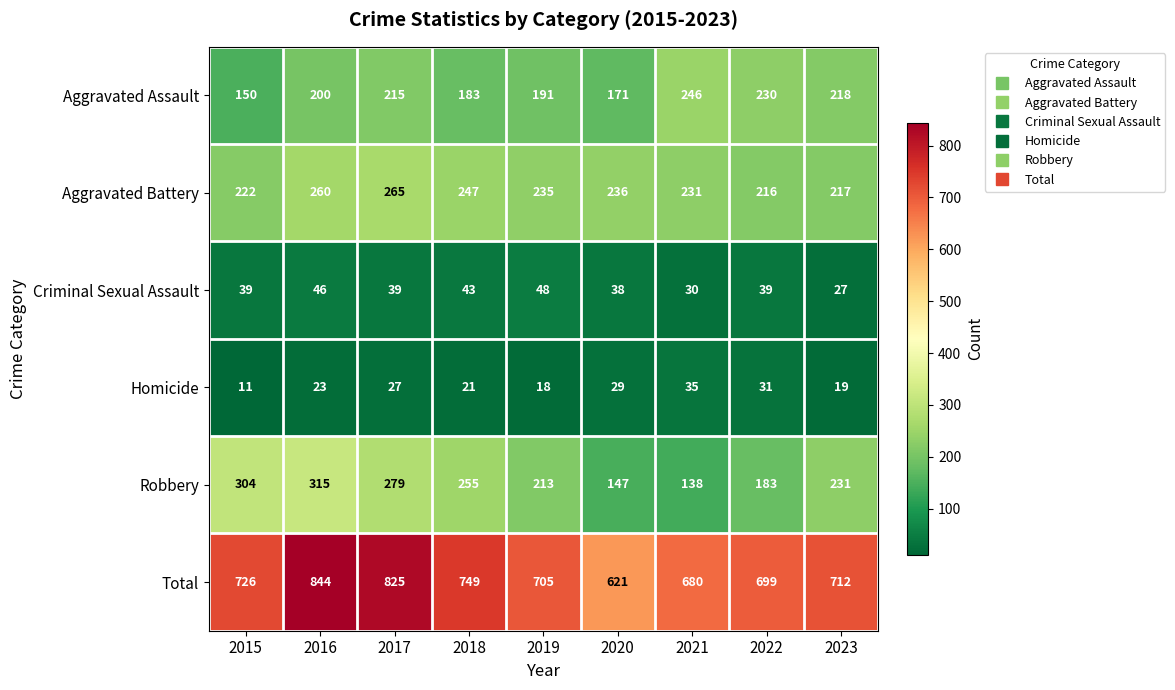

Rank the series at 2017 from highest to lowest value.

Total, Robbery, Aggravated Battery, Aggravated Assault, Criminal Sexual Assault, Homicide